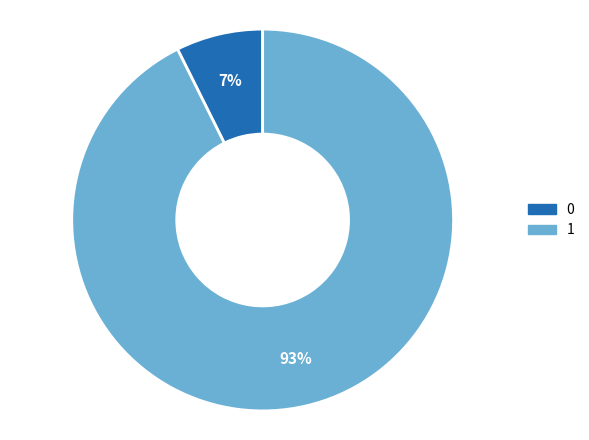

Which category accounts for the majority?

1